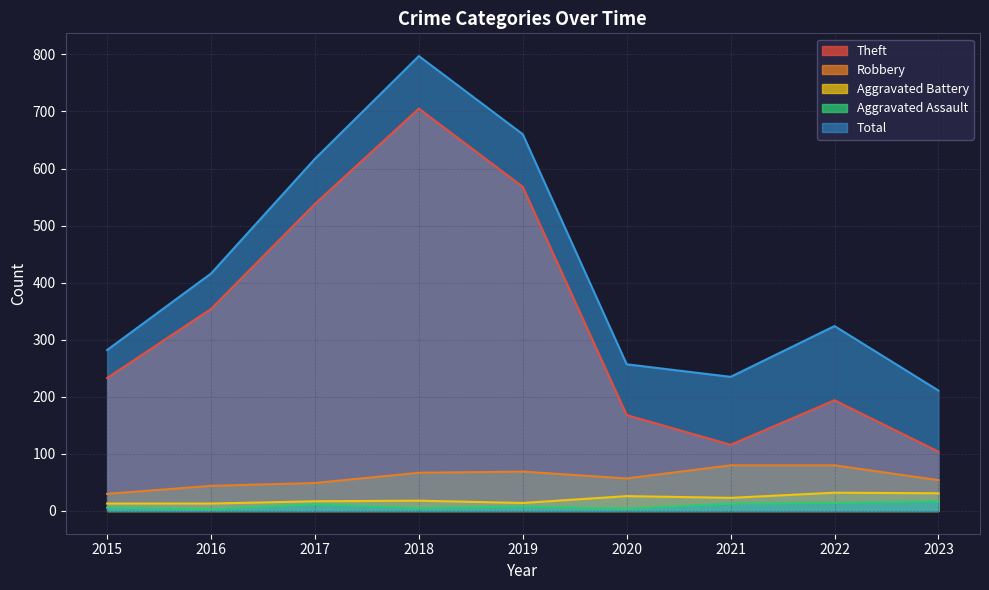

What is the sum of the Aggravated Assault values at 2021 and 2015?

19